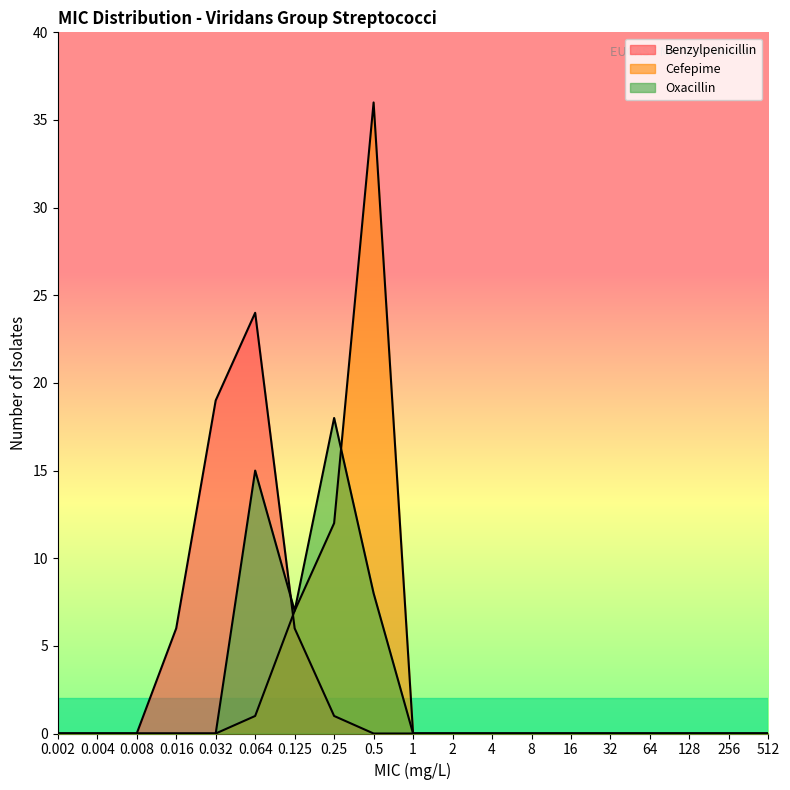

The value of Cefepime at 2 is 0. True or false?

True